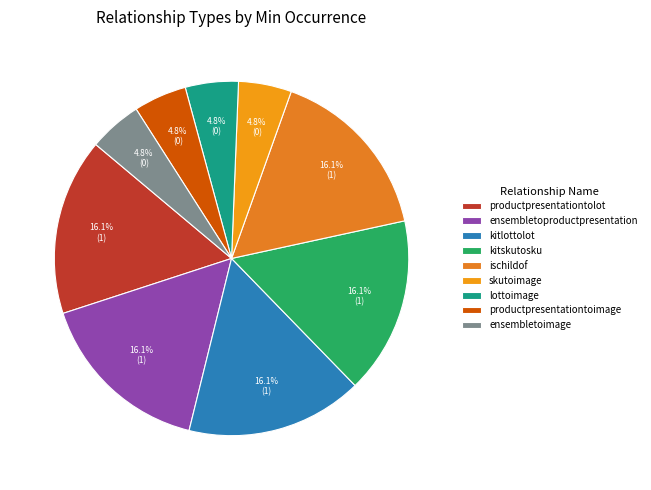

Which slice is the smallest?

skutoimage